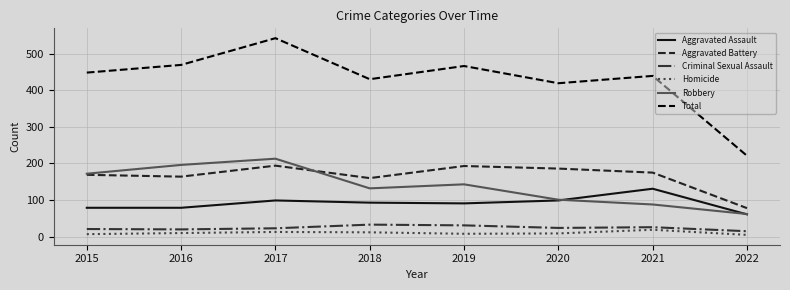

Between 2017 and 2022, which series saw the biggest shift?

Total